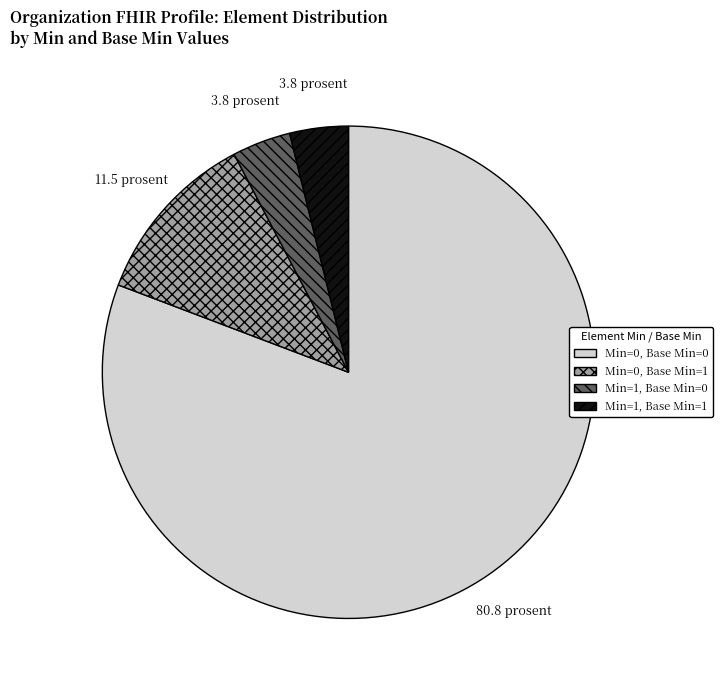

Which category has the biggest portion of the pie?

Min=0, Base Min=0